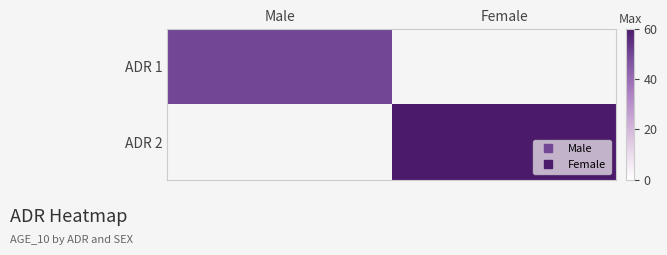

Which label corresponds to the smallest value in the chart?

Female